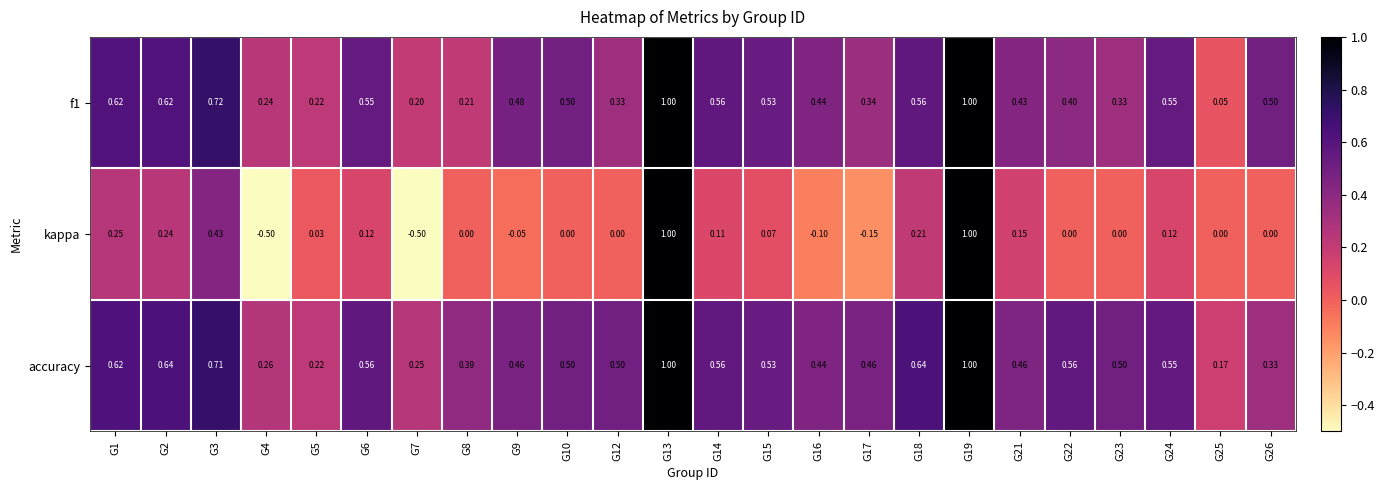

Is the value of accuracy at G15 greater than the value of f1 at G22?

Yes